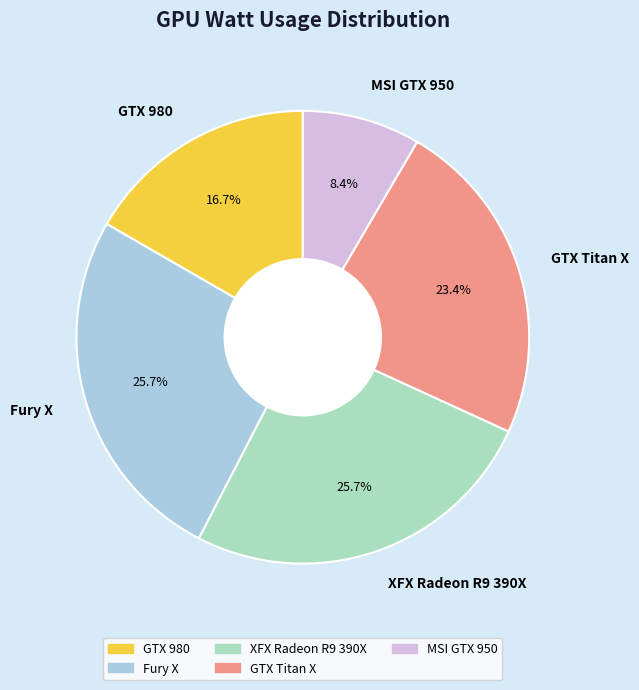

What is the ratio of the value at MSI GTX 950 to the value at GTX Titan X?

0.4